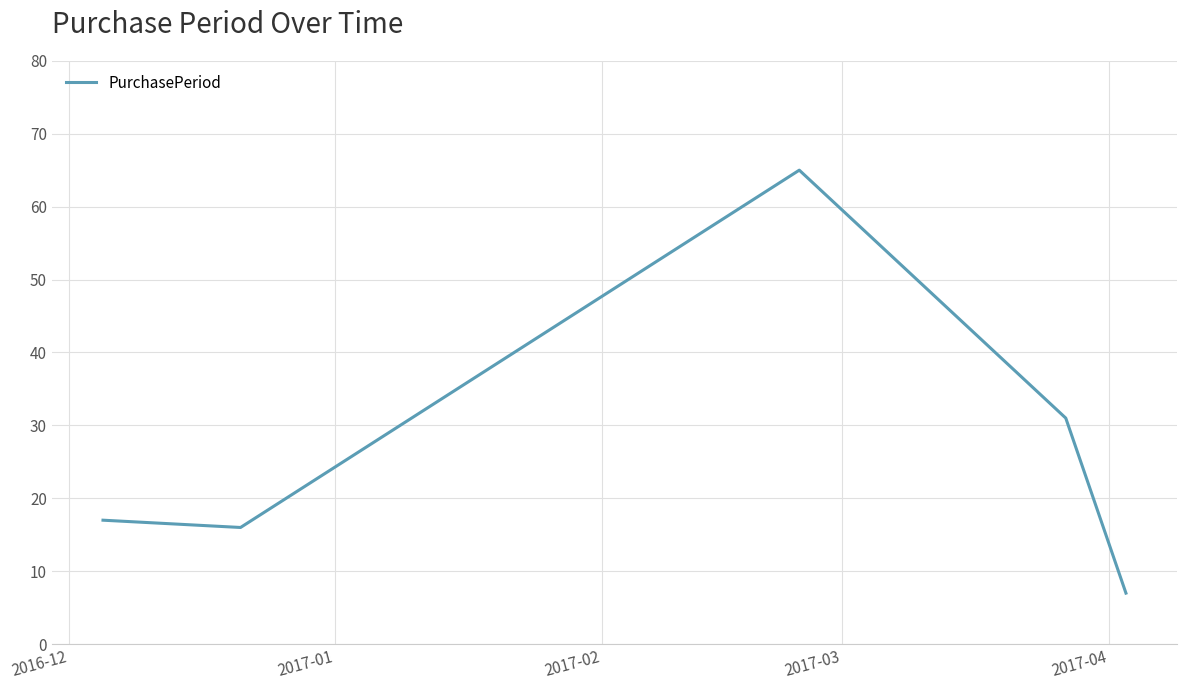

True or false: there are more than 1 points higher than both neighbors.

False